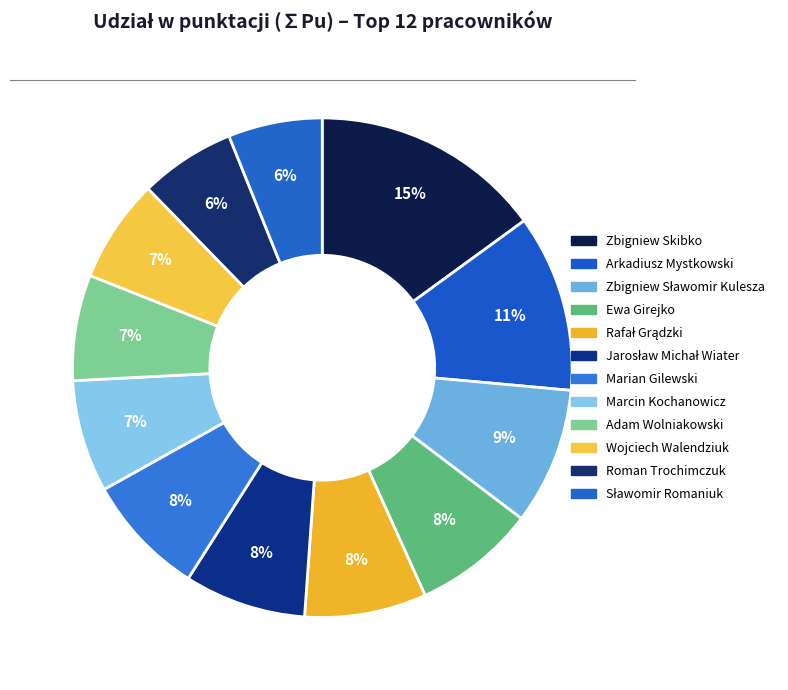

How many segments does this pie chart have?

12